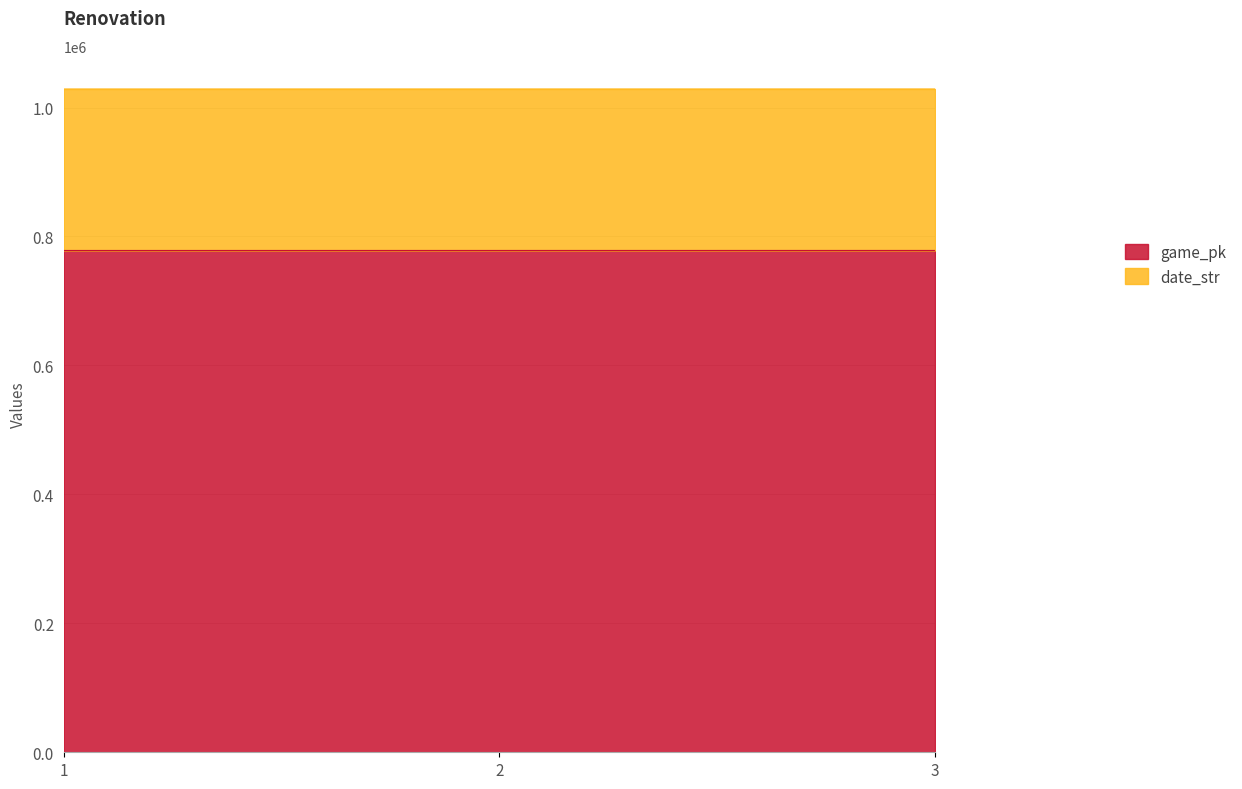

Is it true that game_pk equals 488167 at 1?

False